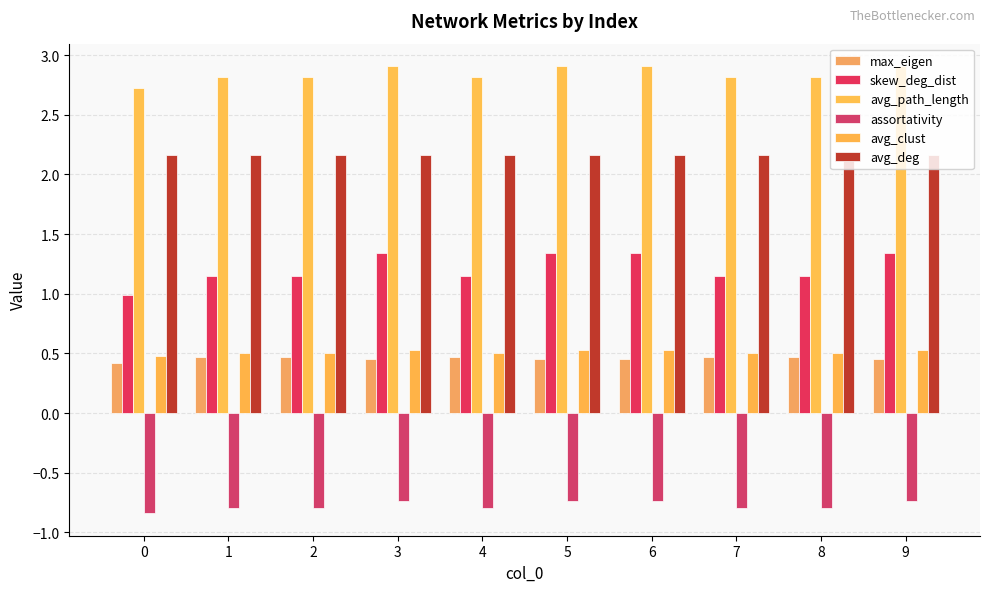

How many groups of bars are there?

10